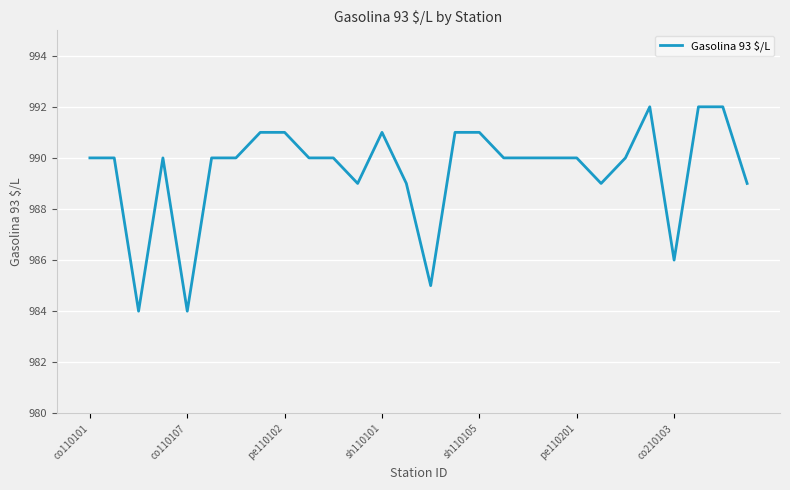

What is the minimum value shown in the chart?

984